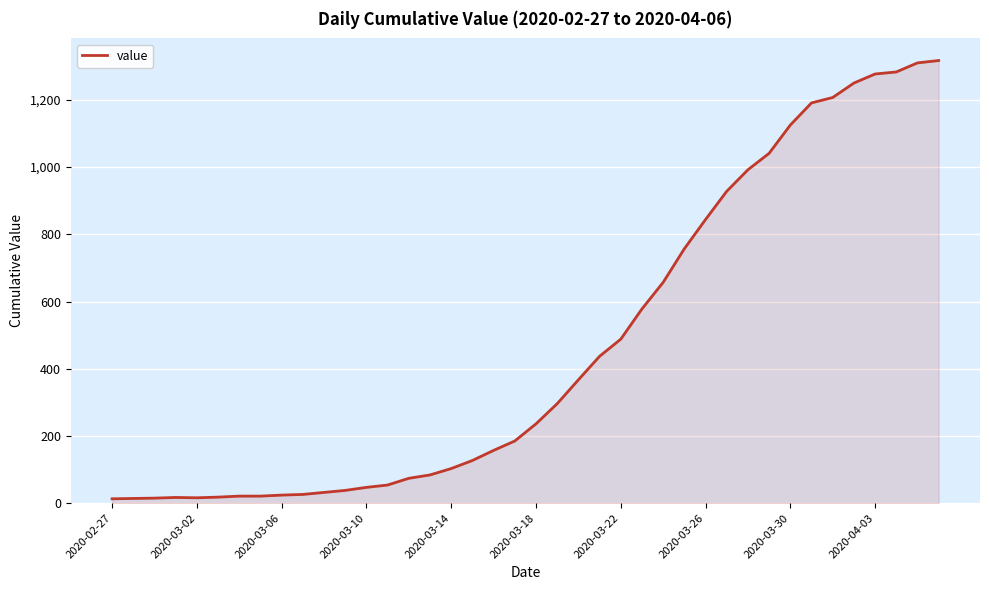

What is the greatest value displayed?

1317